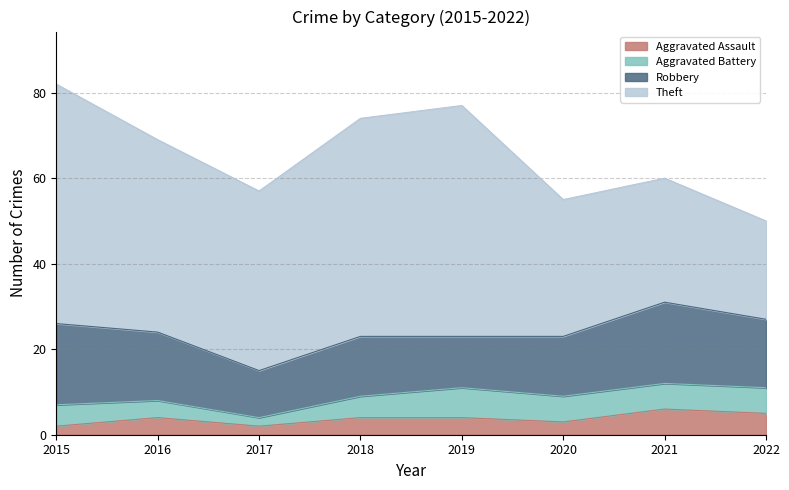

Reading right to left, transcribe all the data shown in this chart.

Aggravated Assault: 5	6	3	4	4	2	4	2
Aggravated Battery: 6	6	6	7	5	2	4	5
Robbery: 16	19	14	12	14	11	16	19
Theft: 23	29	32	54	51	42	45	56